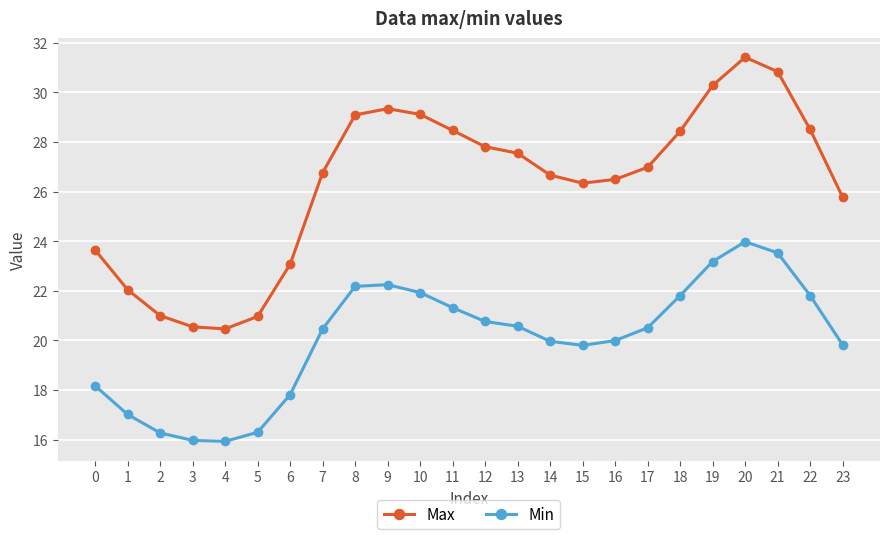

The Max series shows 39.9 at 0. True or false?

False